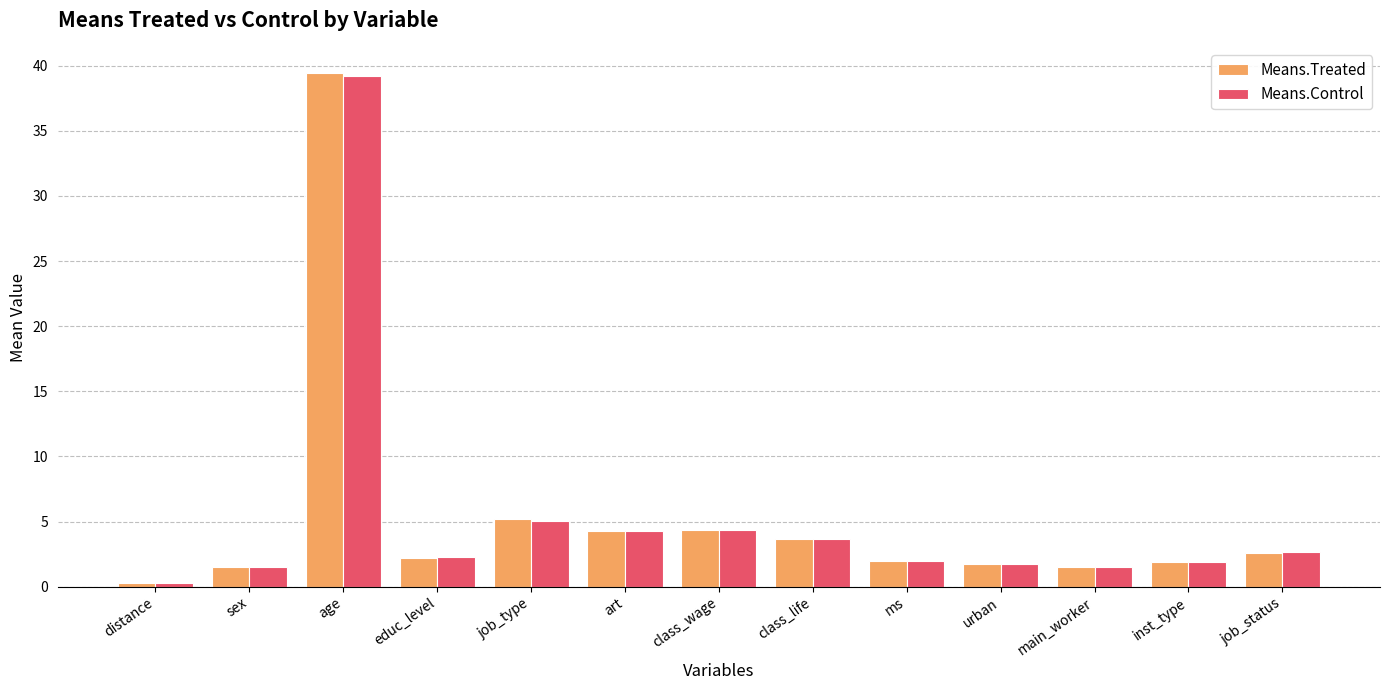

How many bars are there in total?

26